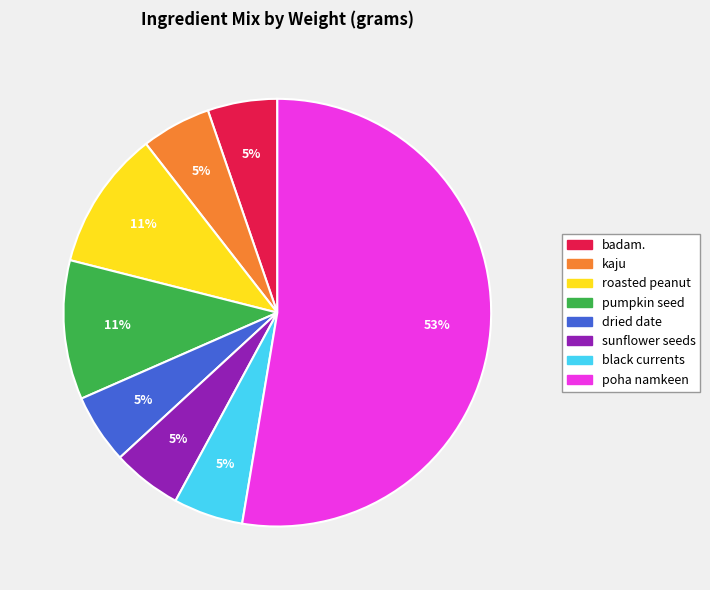

To the nearest percent, what is the average slice percentage?

12%